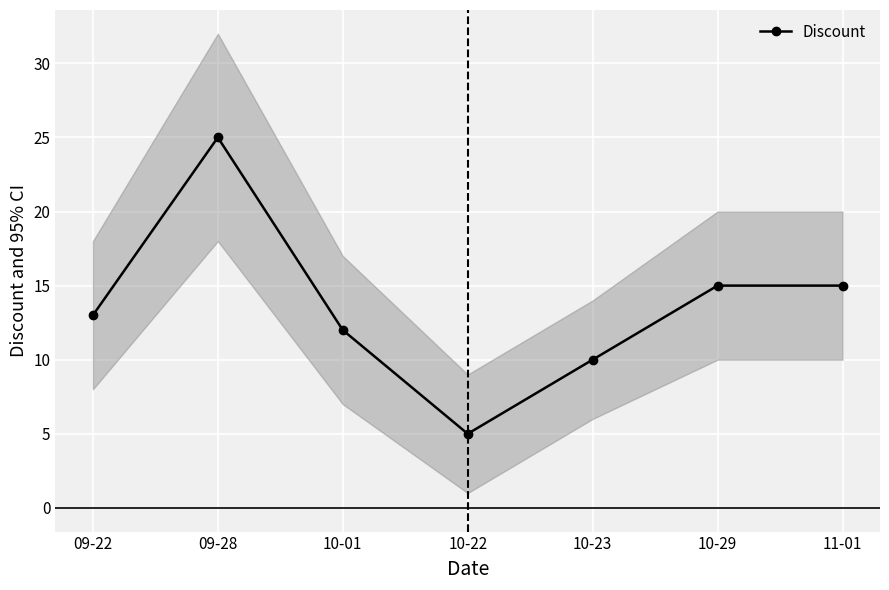

Count the number of values greater than 13.

3